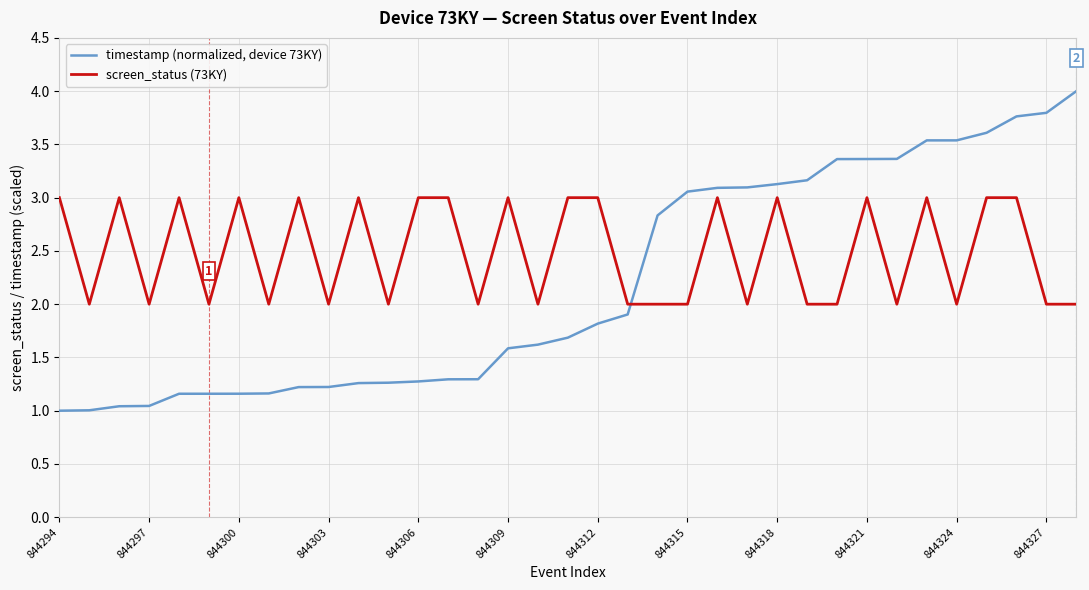

What is the difference between the maximum and minimum values in the timestamp (normalized, device 73KY) series?

3.0